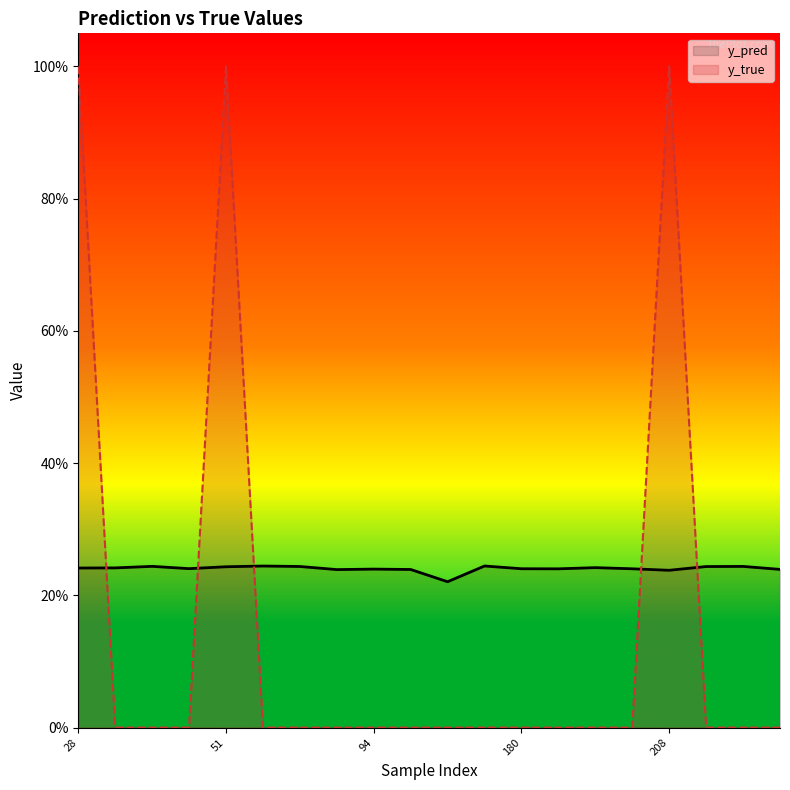

At which label does y_true reach its peak?

28